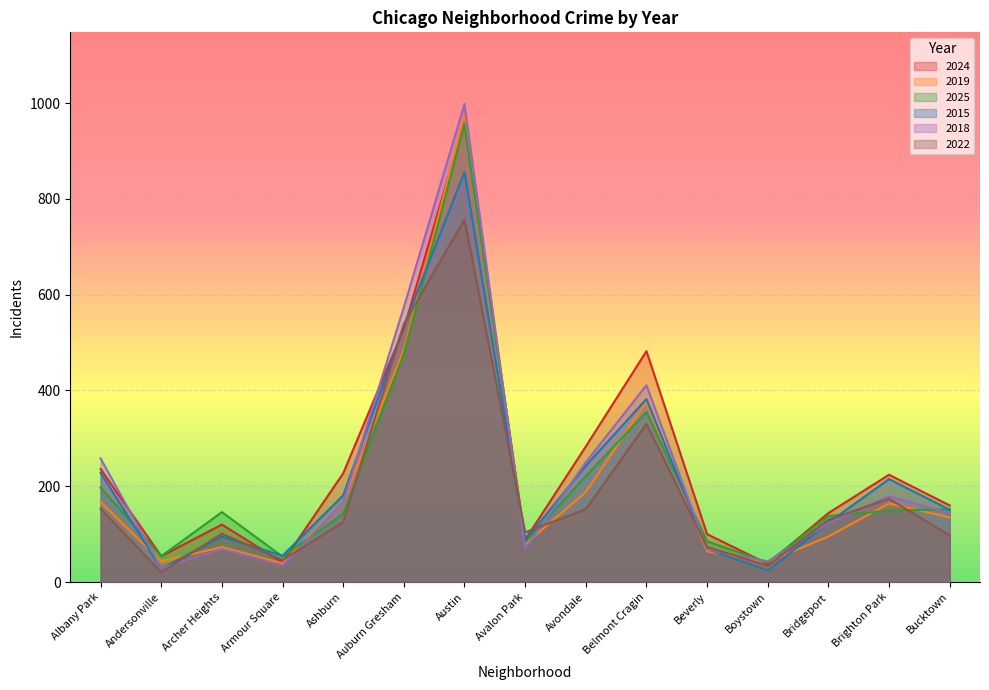

What is the spread (max minus min) of values at Boystown?

19